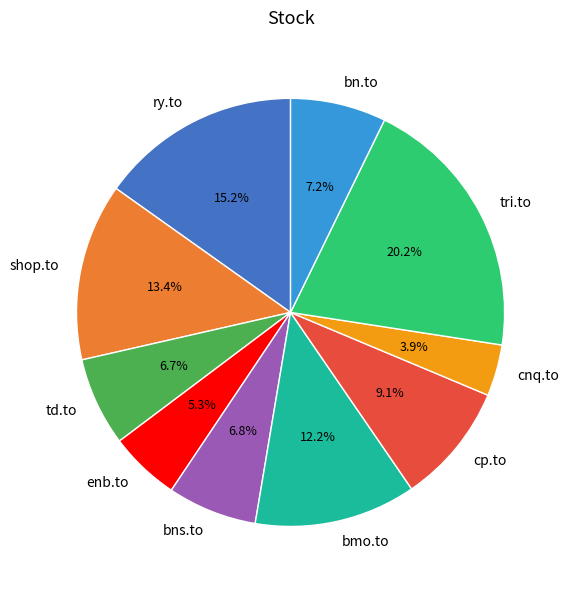

Is it true that ry.to is 24% of the pie?

False